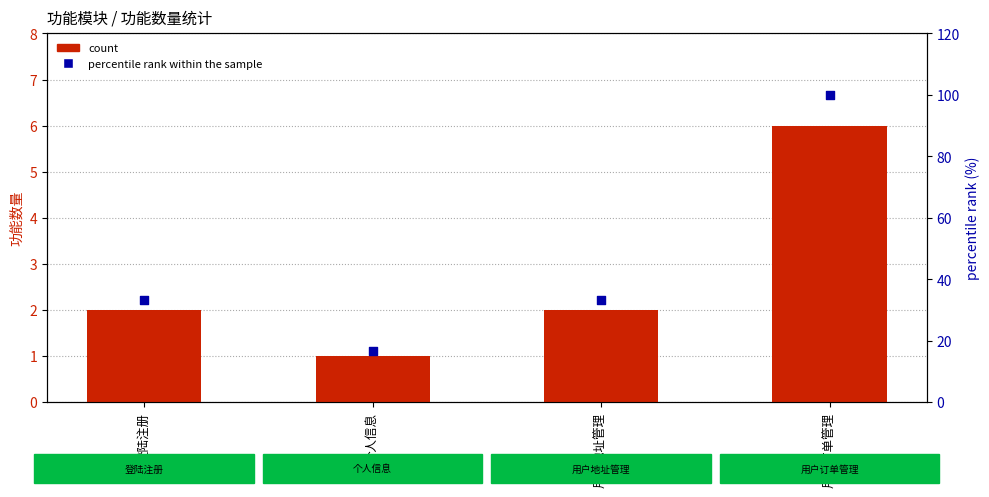

Which series contains the highest Y value?

percentile rank within the sample